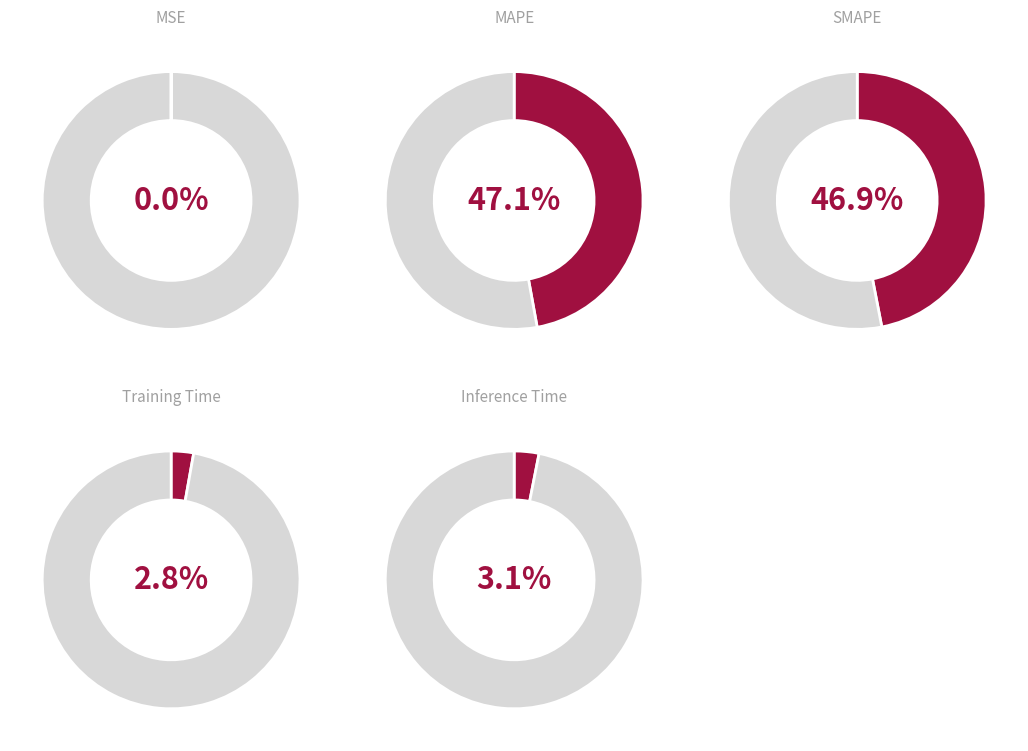

Do Training Time and SMAPE together represent more than half of the pie?

No